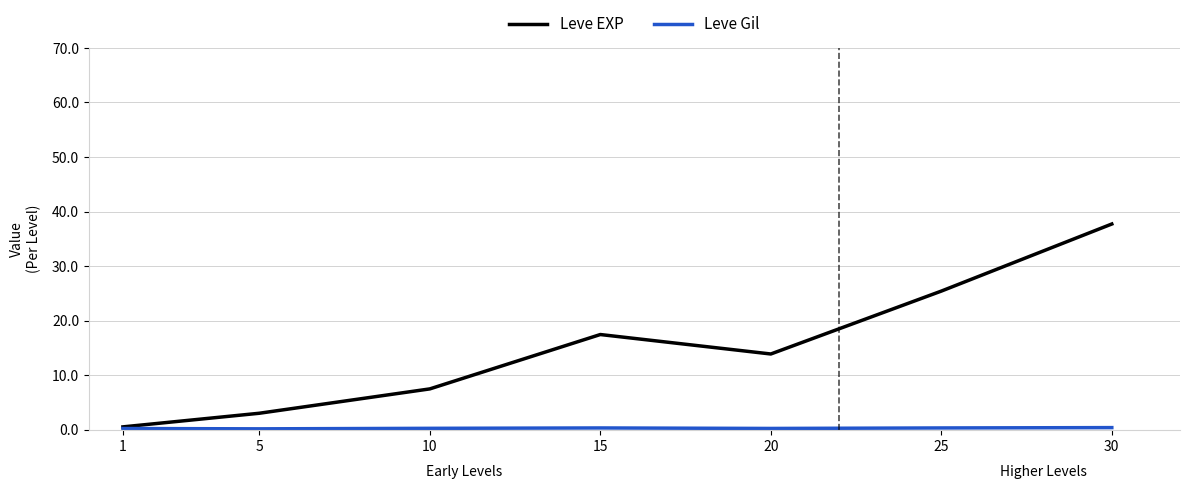

The value of Leve Gil at 10 is 414.3. True or false?

False